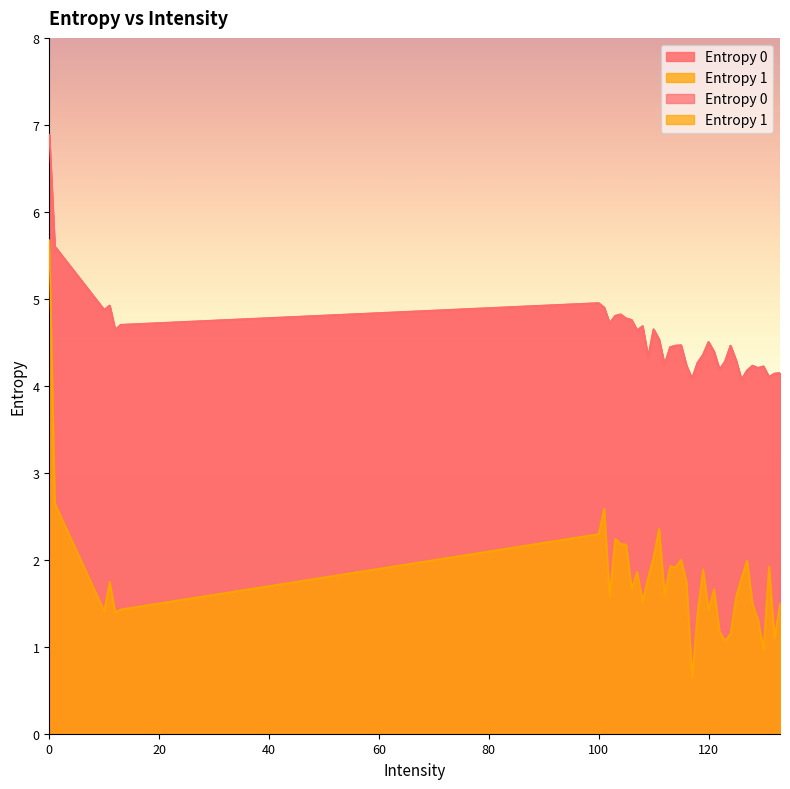

What is the difference between the second highest and second lowest values in the Entropy 1 series?

1.7